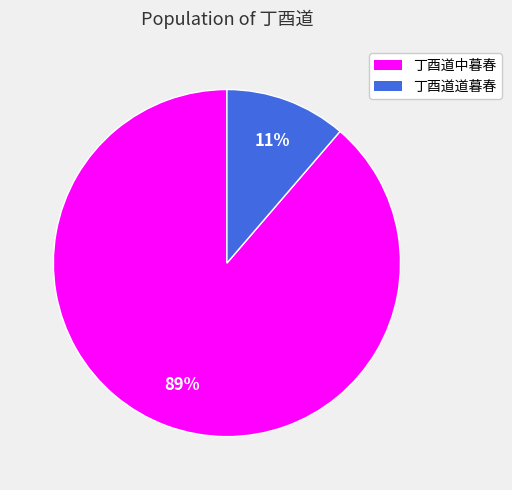

Rank the categories by value from highest to lowest.

丁酉道中暮春, 丁酉道道暮春